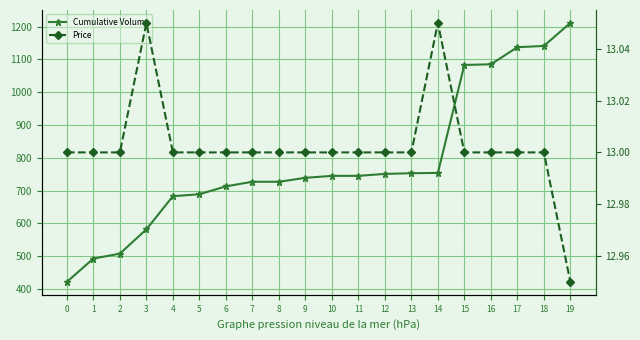

What is the difference between the highest and lowest values at 7?

714.0